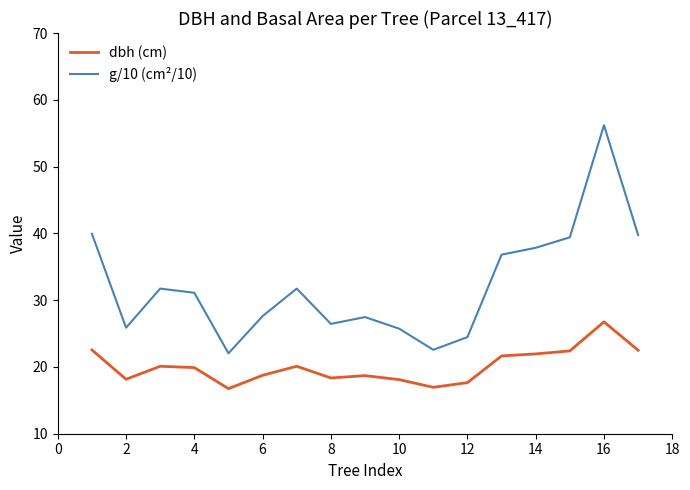

List the series in order of their overall mean, lowest first.

dbh (cm), g/10 (cm²/10)